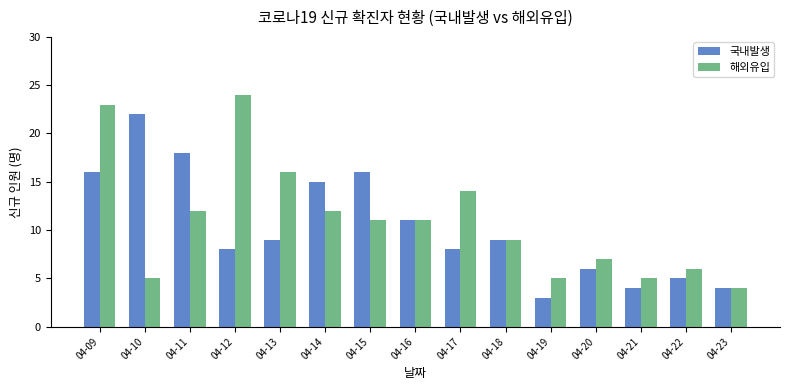

What are all the series names shown in the legend?

국내발생, 해외유입